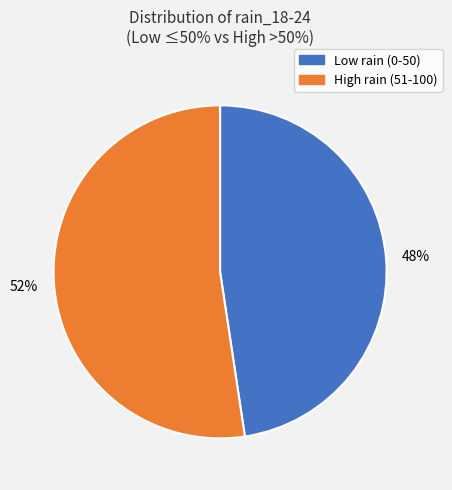

Is there any slice that represents more than half of the pie?

Yes